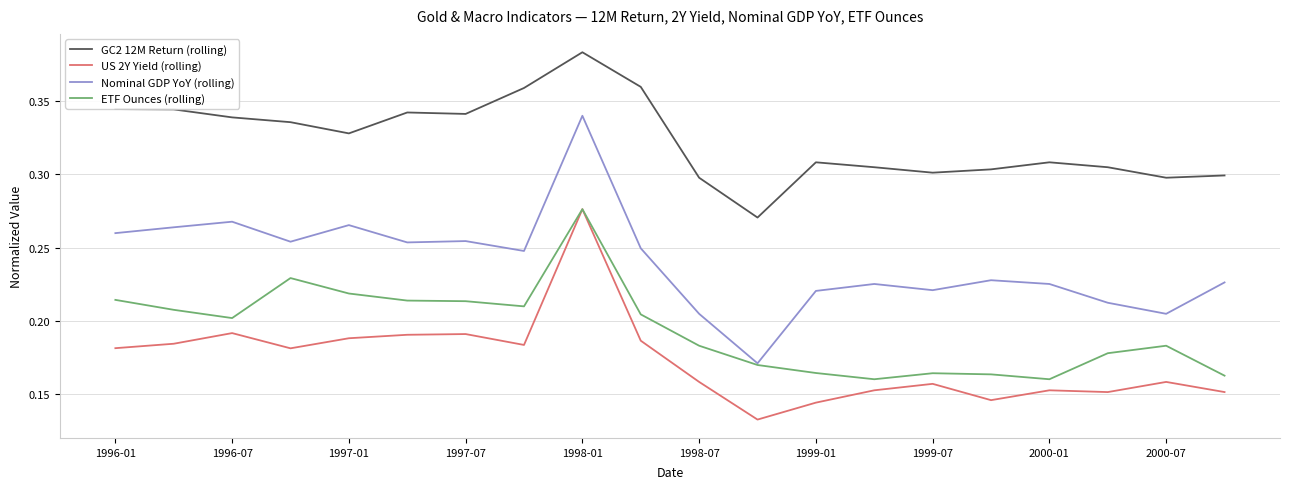

Which series has the widest spread of values?

Nominal GDP YoY (rolling)